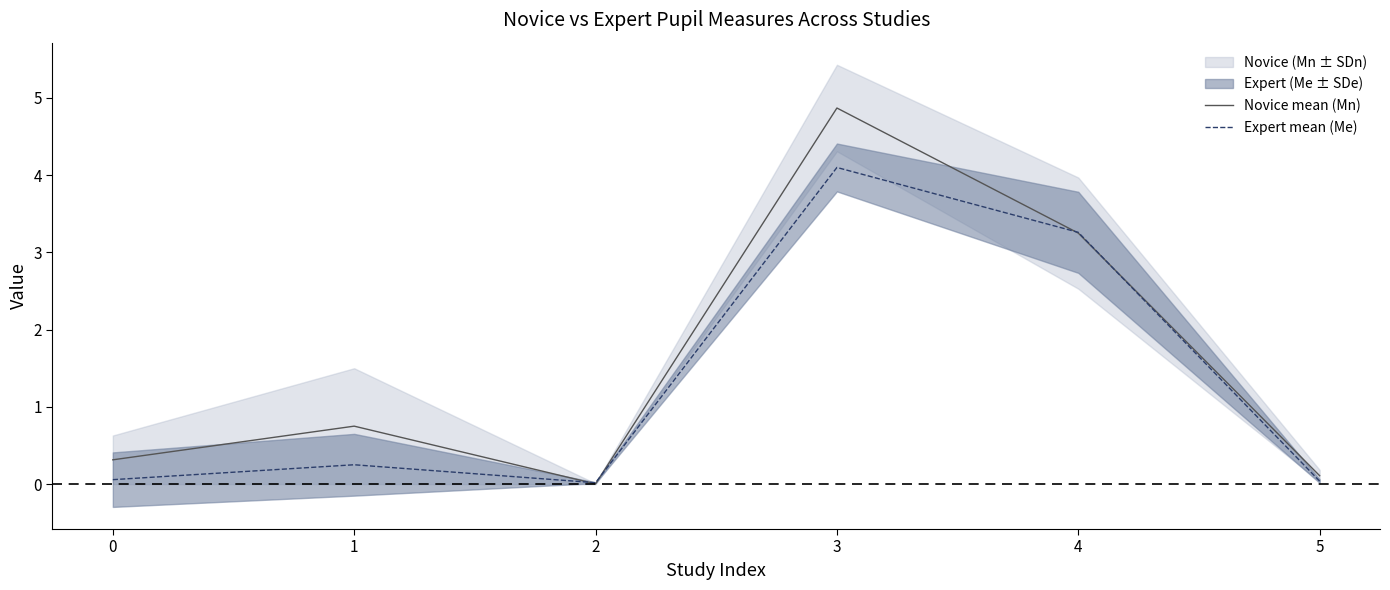

How many intersections are there between Expert mean (Me) and Novice mean (Mn)?

4